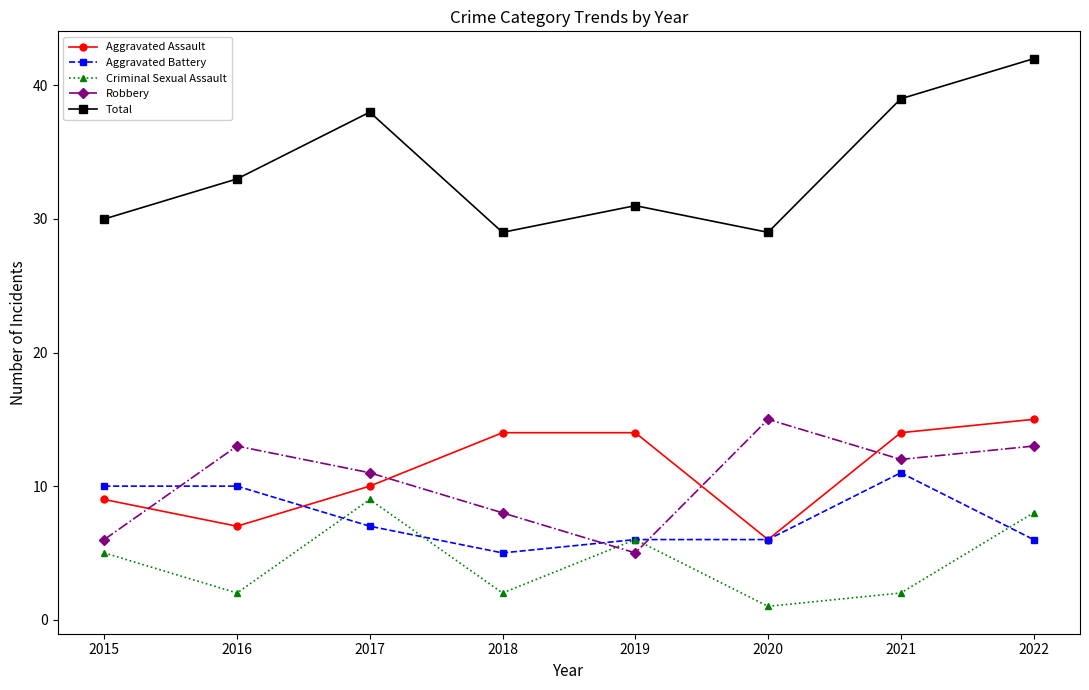

Which series has the largest range (max minus min)?

Total